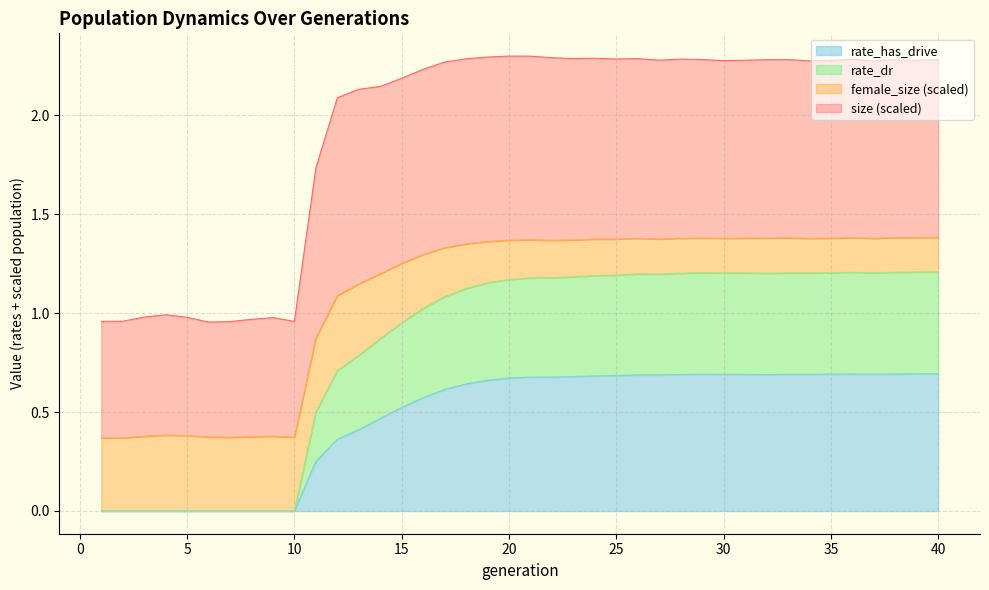

At which category does the chart reach its minimum across all series?

1